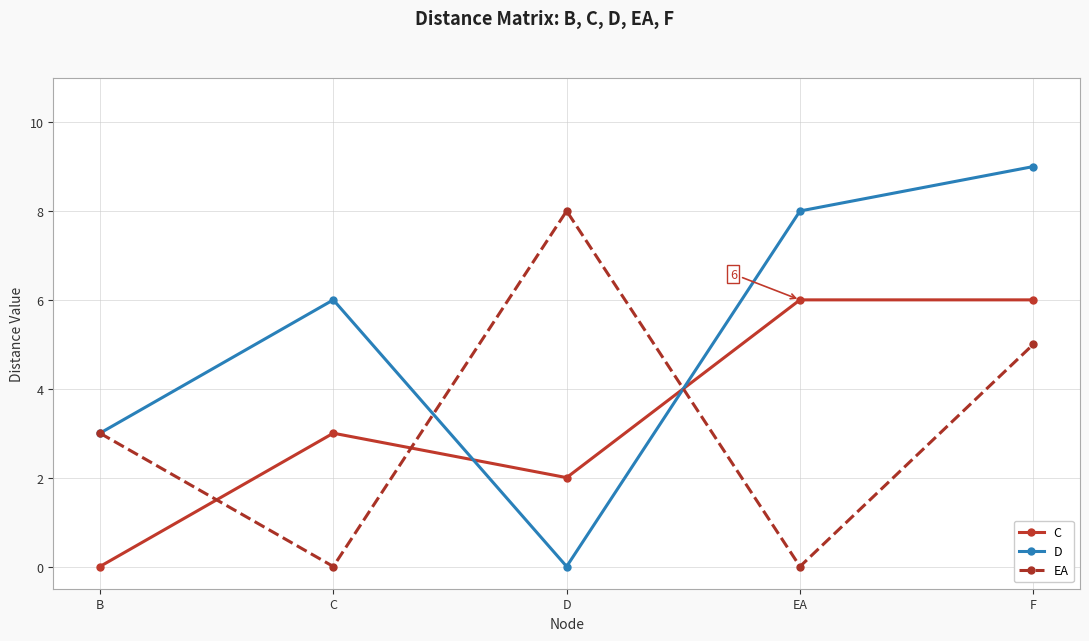

What value does the C series have at EA?

6